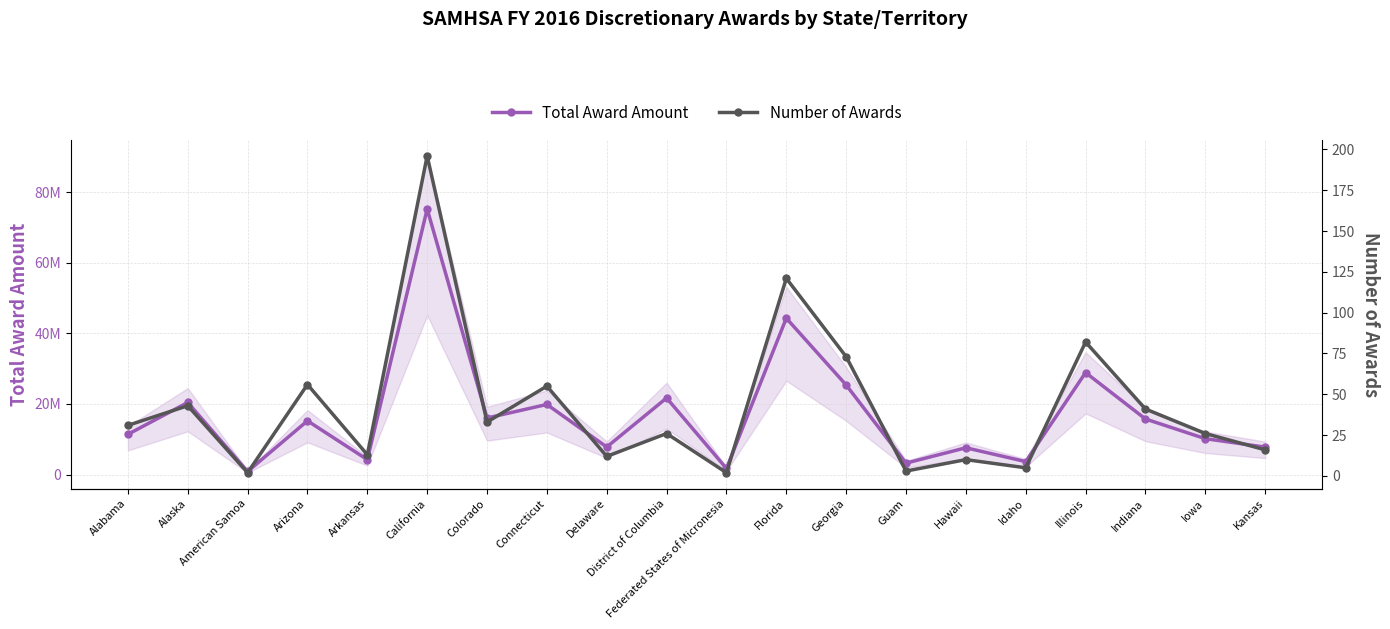

What is the value of the Total Award Amount point at the 18th from the left?

15733837